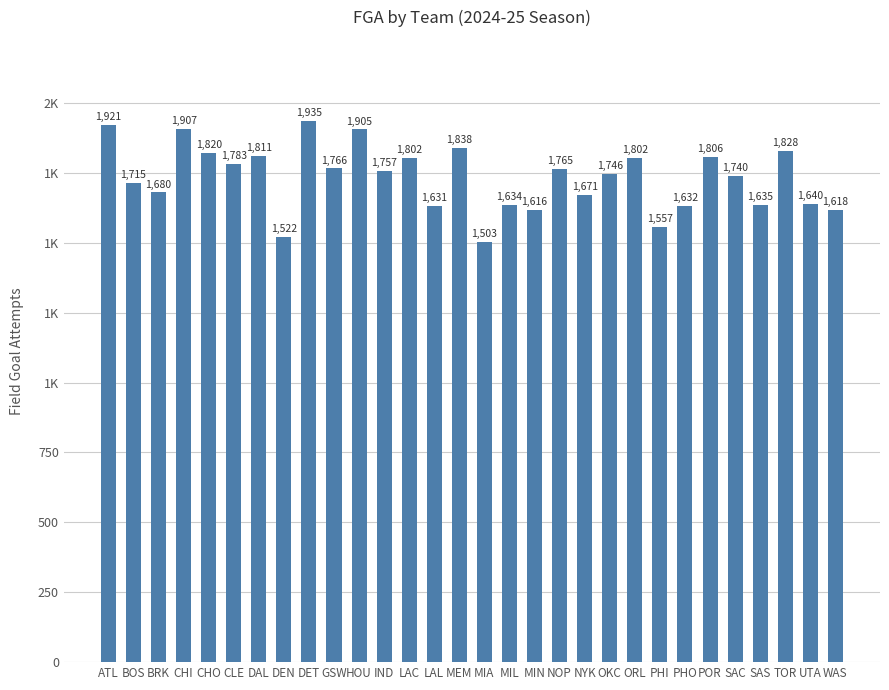

True or false: the data shows 2497 at GSW.

False